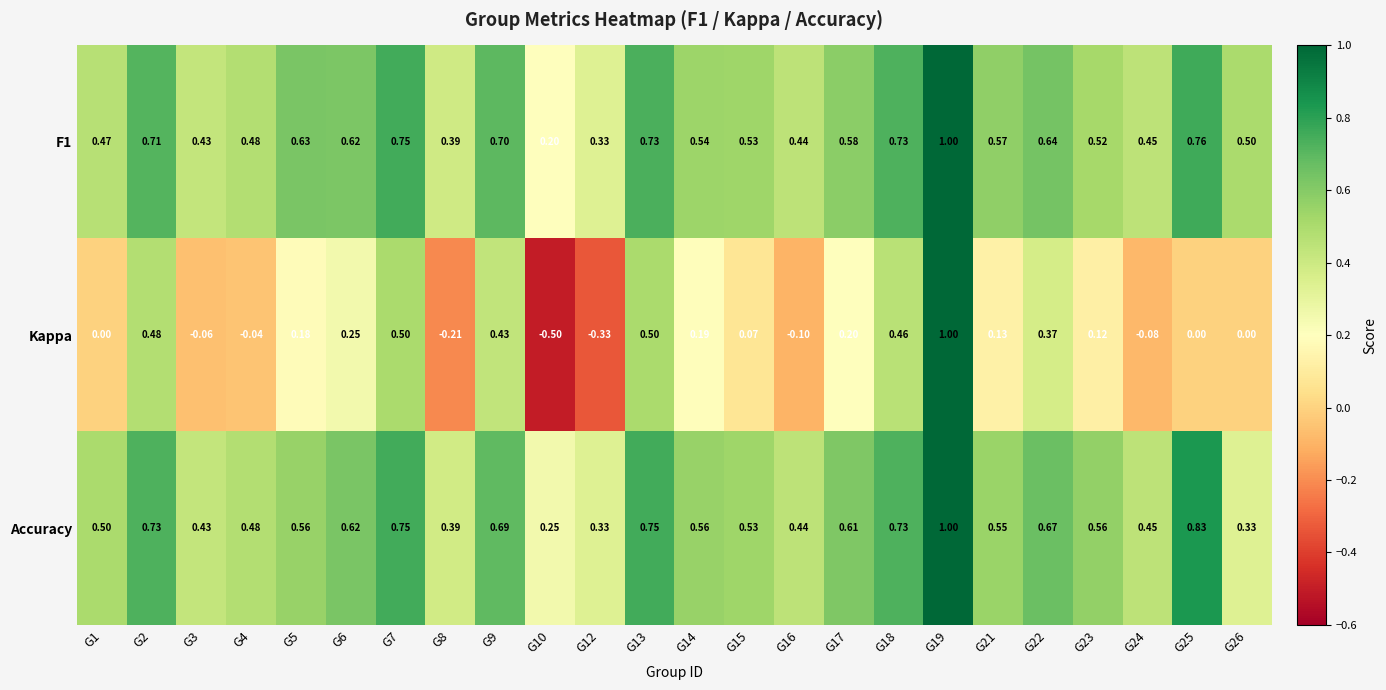

Which series changed the most between G8 and G9?

Kappa